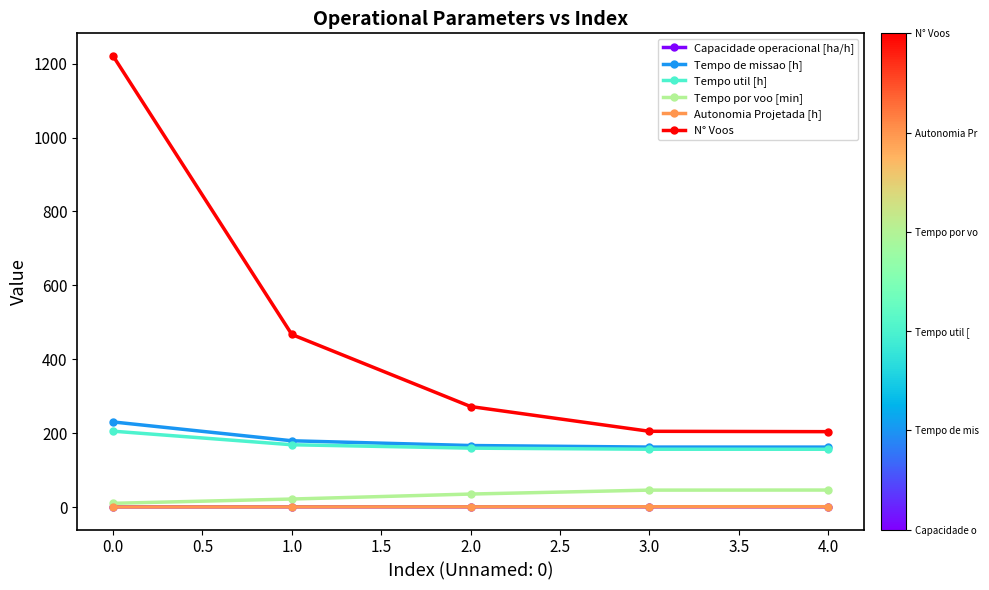

How many lines are shown in the chart?

6